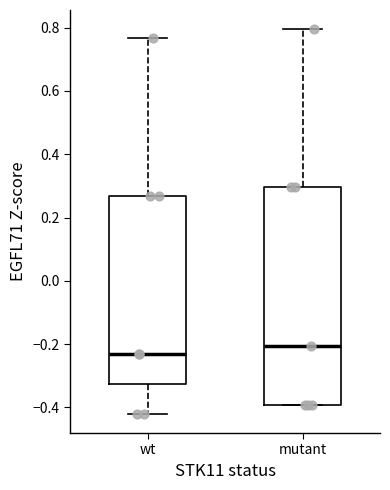

Reading left to right, read every box against the y-axis: the position of its median line, the range the box covers, and the ends of its whiskers. The values are not printed on the chart, so give them approximately, as read against the axis.

wt: median -0.24, box -0.32 to 0.26, whiskers -0.42 to 0.76
mutant: median -0.20, box -0.40 to 0.30, whiskers -0.40 to 0.80